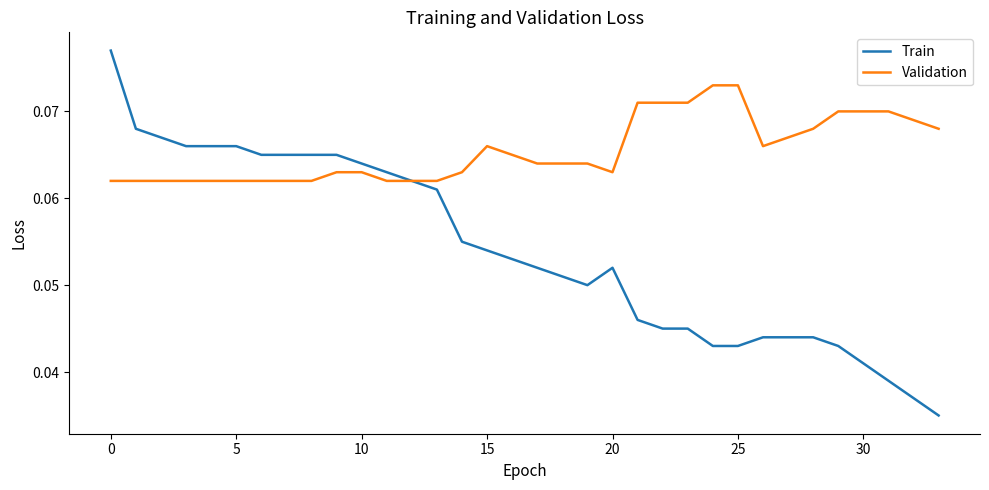

What are all the series names shown in the legend?

Train, Validation